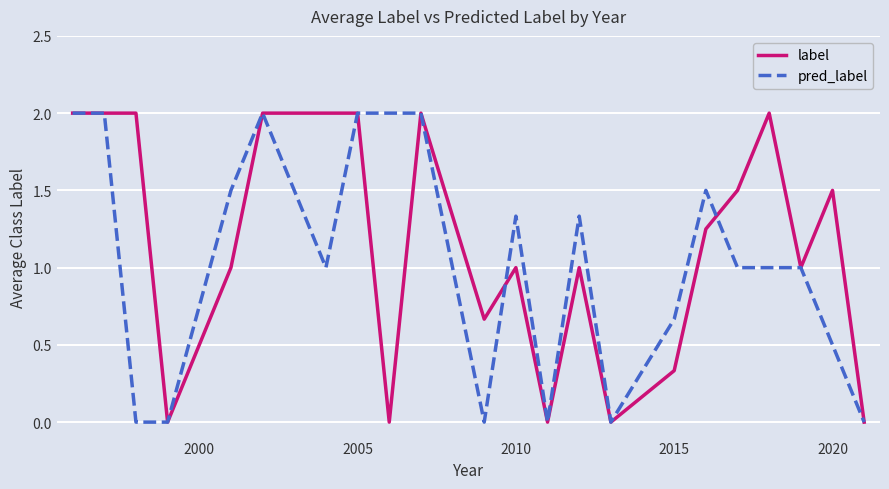

What is the greatest value displayed?

2.0